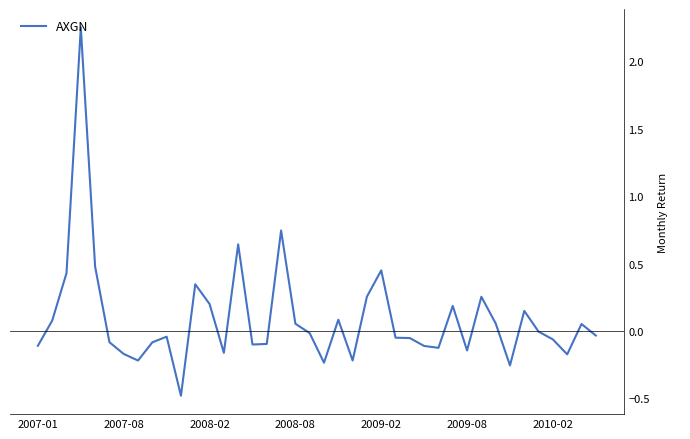

Does the chart have visible grid lines?

No